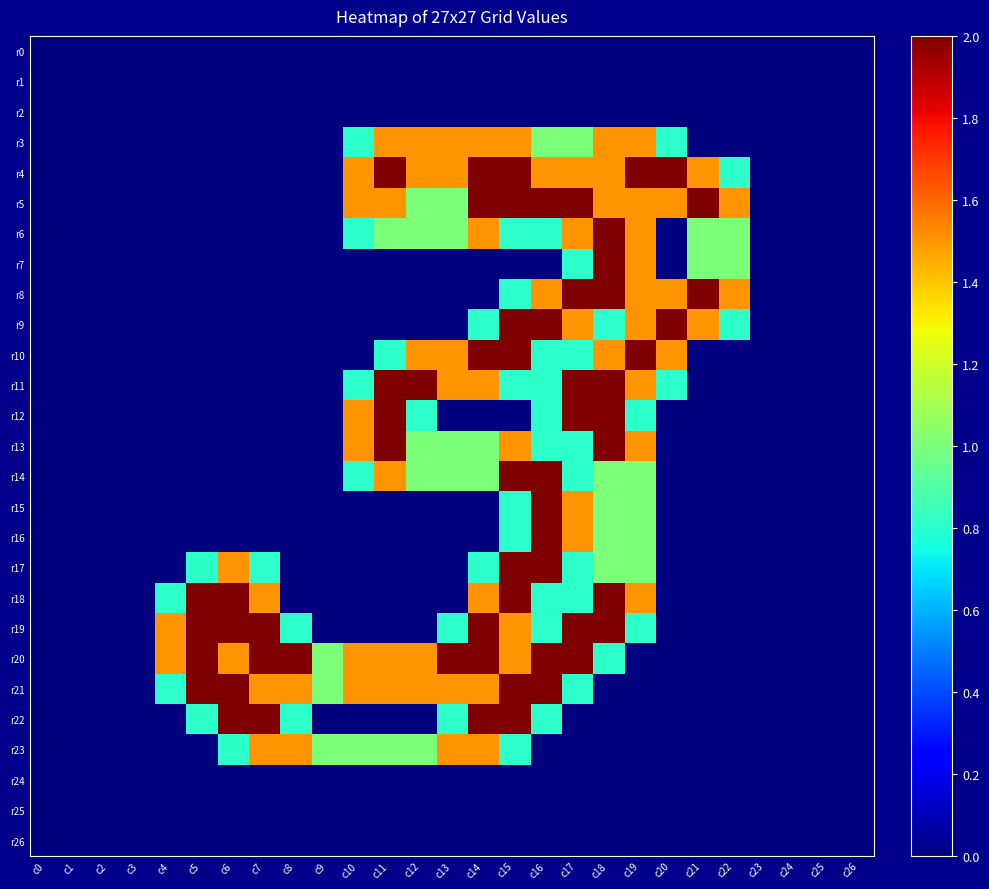

Which series has the largest total across all categories?

r20